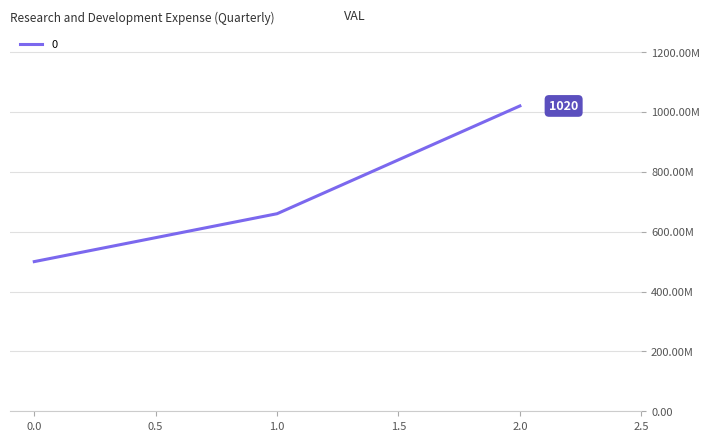

Does the chart display data point markers on the line(s)?

No